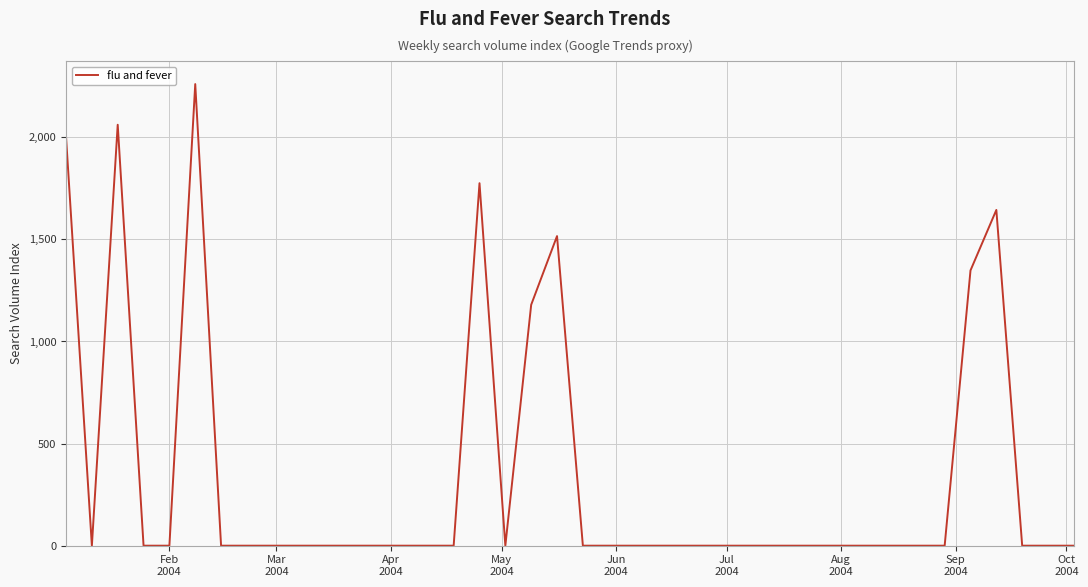

What is the difference between the maximum and minimum values?

2260.7